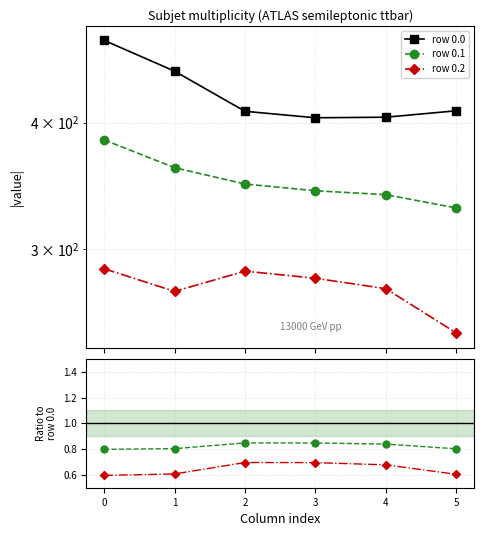

True or false: row 0.2 has a value of 440.5 at 1.

False